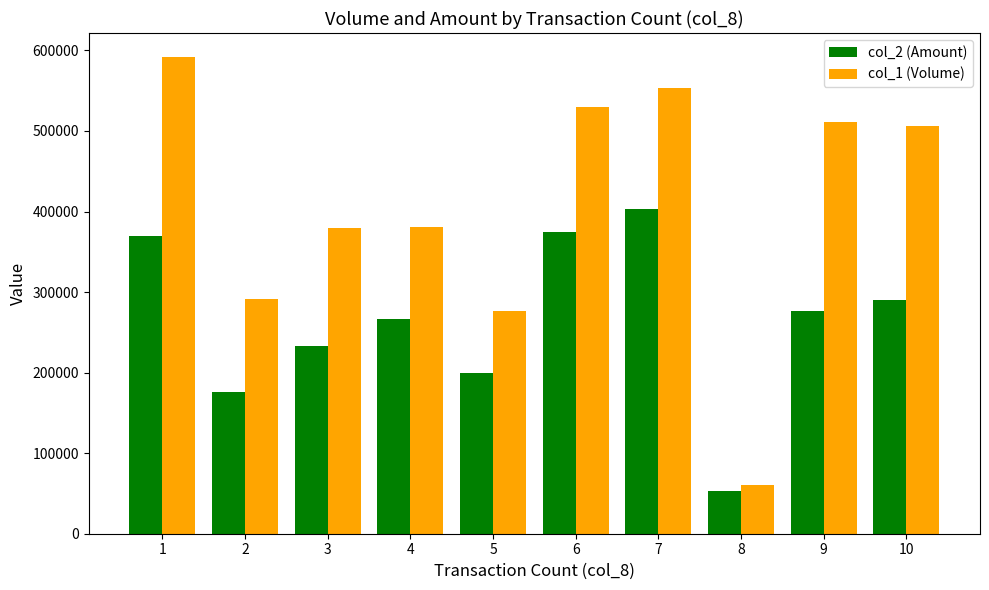

At 5, list the series in order from largest to smallest.

col_1 (Volume), col_2 (Amount)